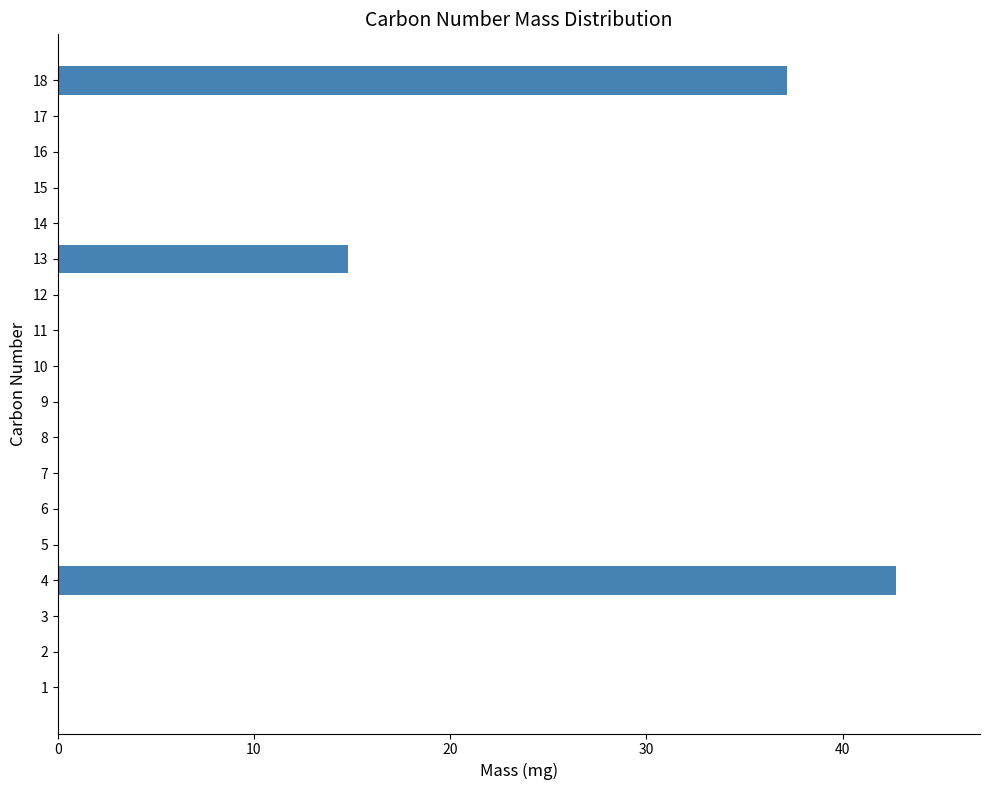

Between 4 and 7, which is larger?

4